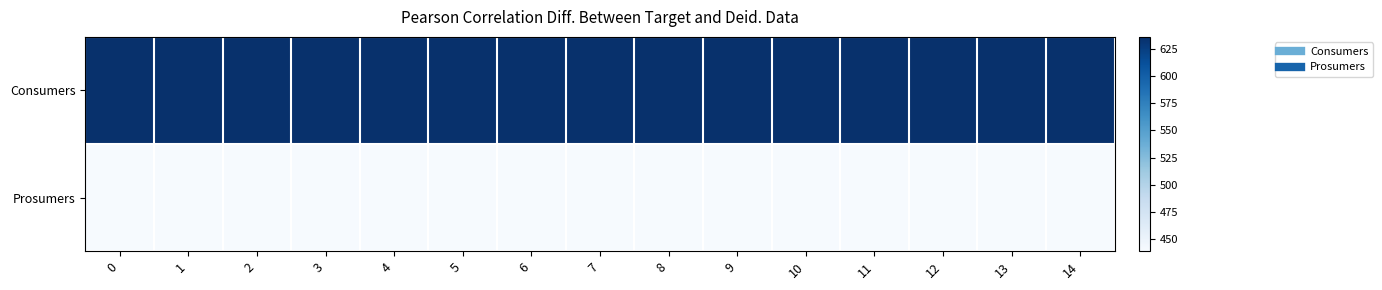

Between 12 and 13, which series saw the biggest shift?

Consumers